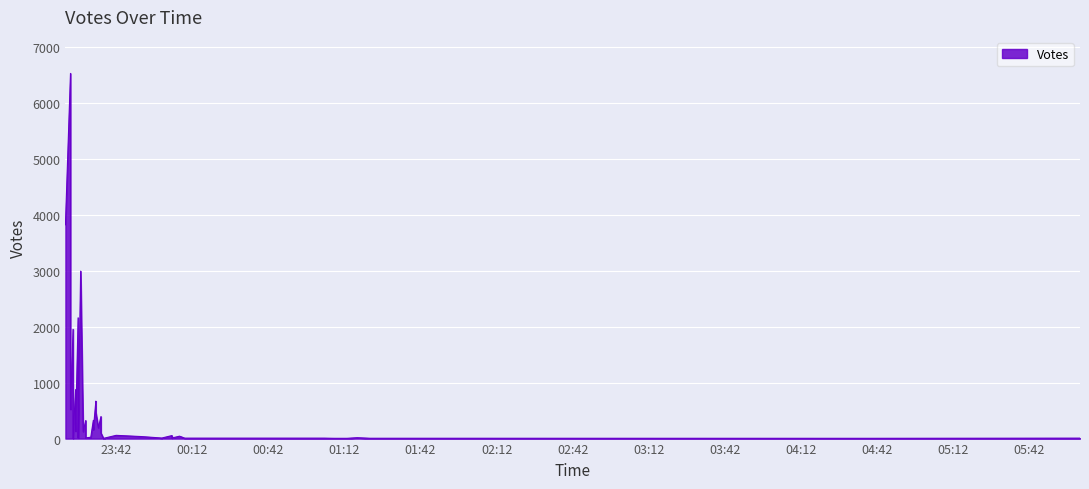

What is the change in value from 2019-09-06 00:07 to 2019-09-06 00:09?

-35